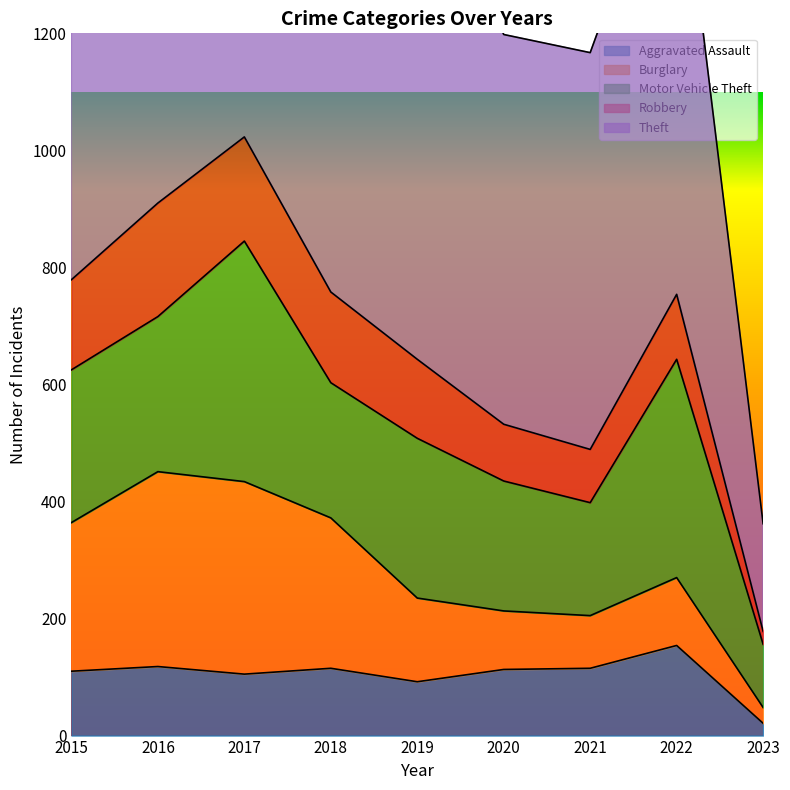

The value of Theft at 2018 is 1478. True or false?

False